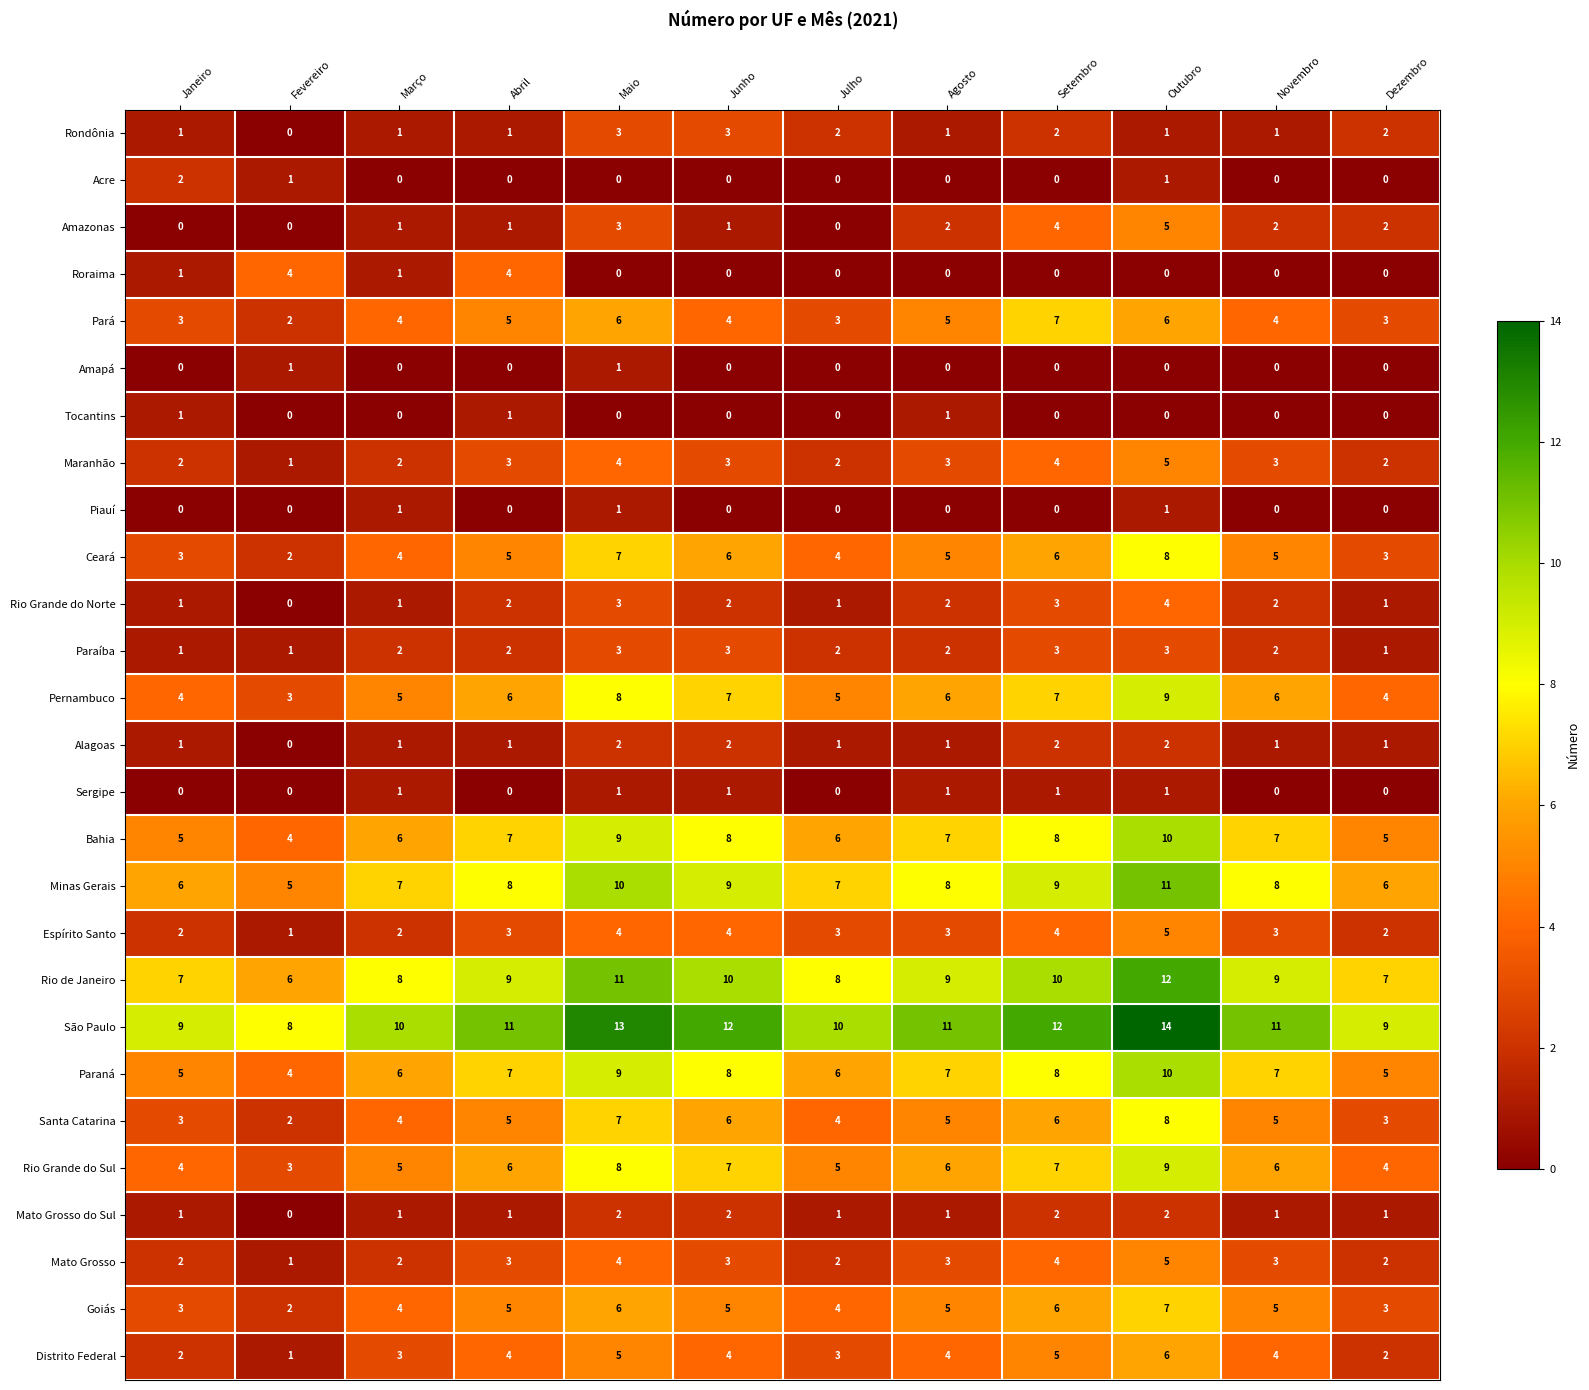

Is the value of Maranhão at Maio greater than the value of Acre at Agosto?

Yes